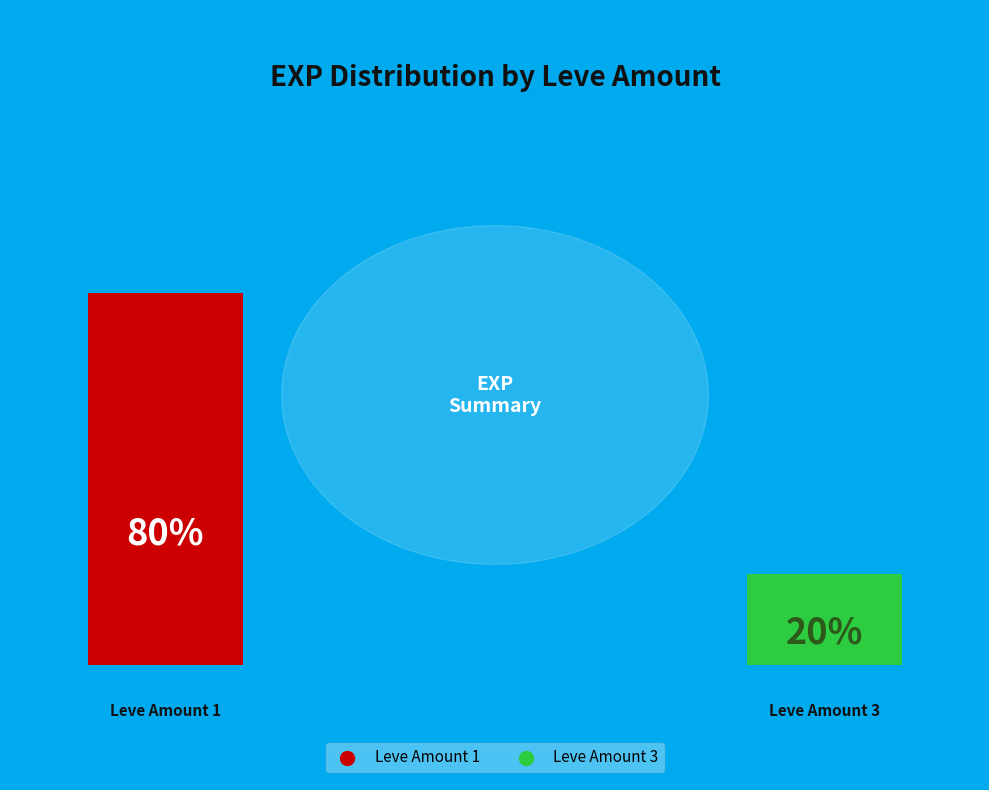

What is the largest slice in the pie chart?

1